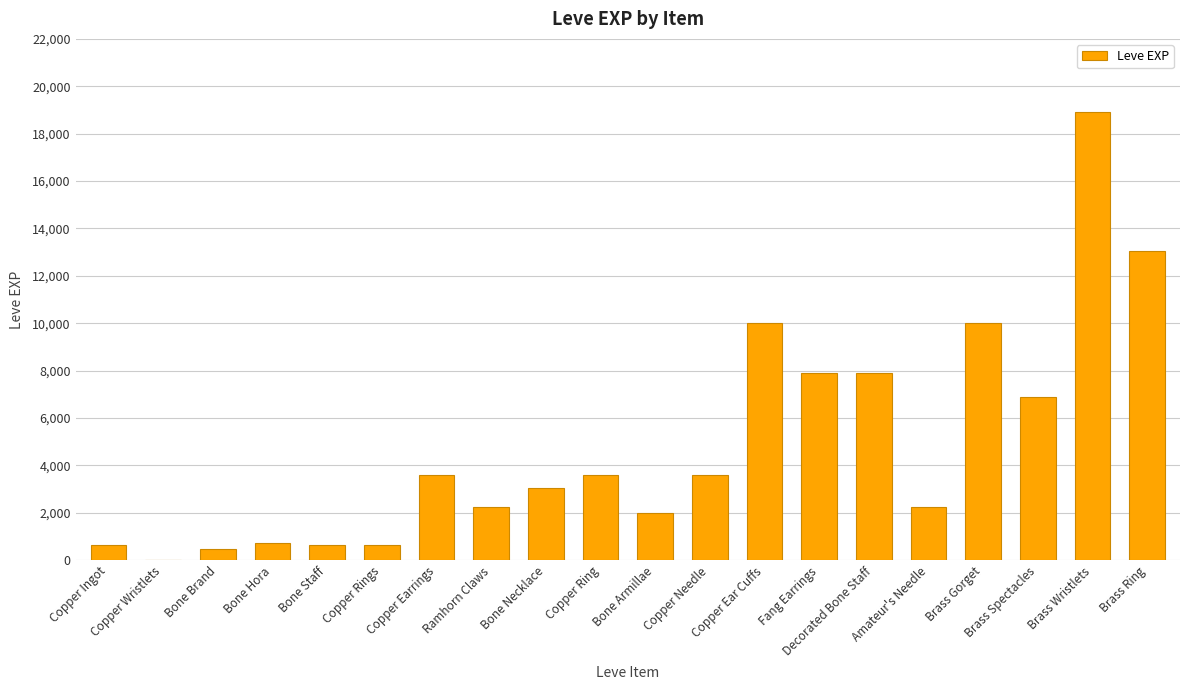

What is the greatest value displayed?

18910